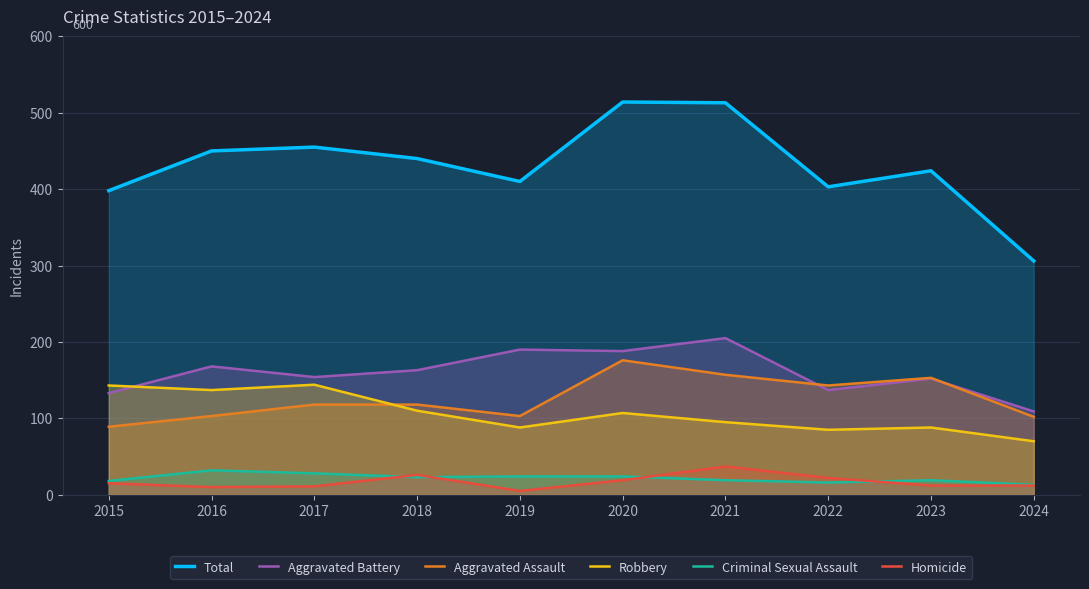

The value of Homicide at 2023 is 12. True or false?

True